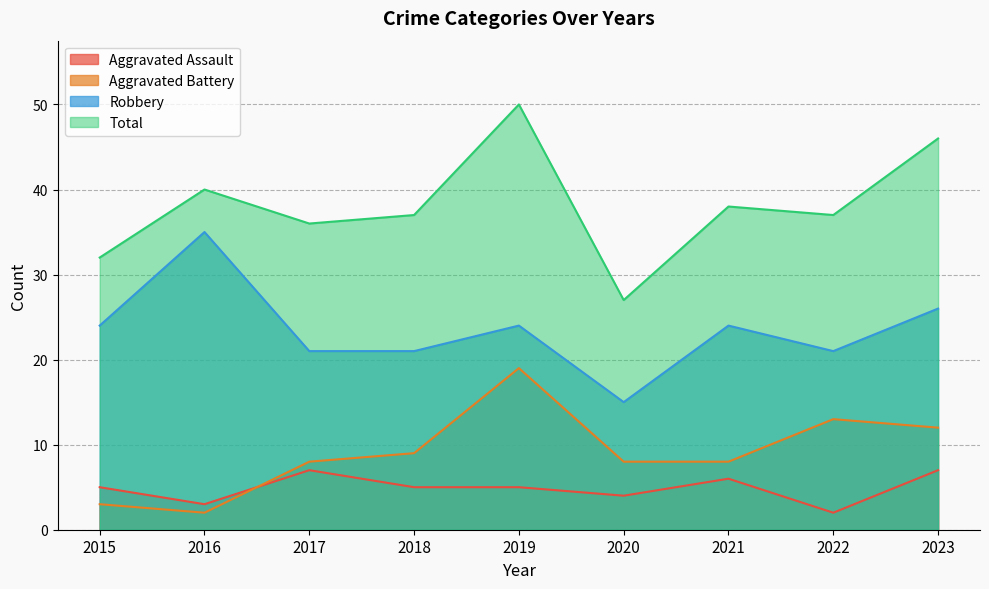

Which category has the highest value in the Aggravated Battery series?

2019